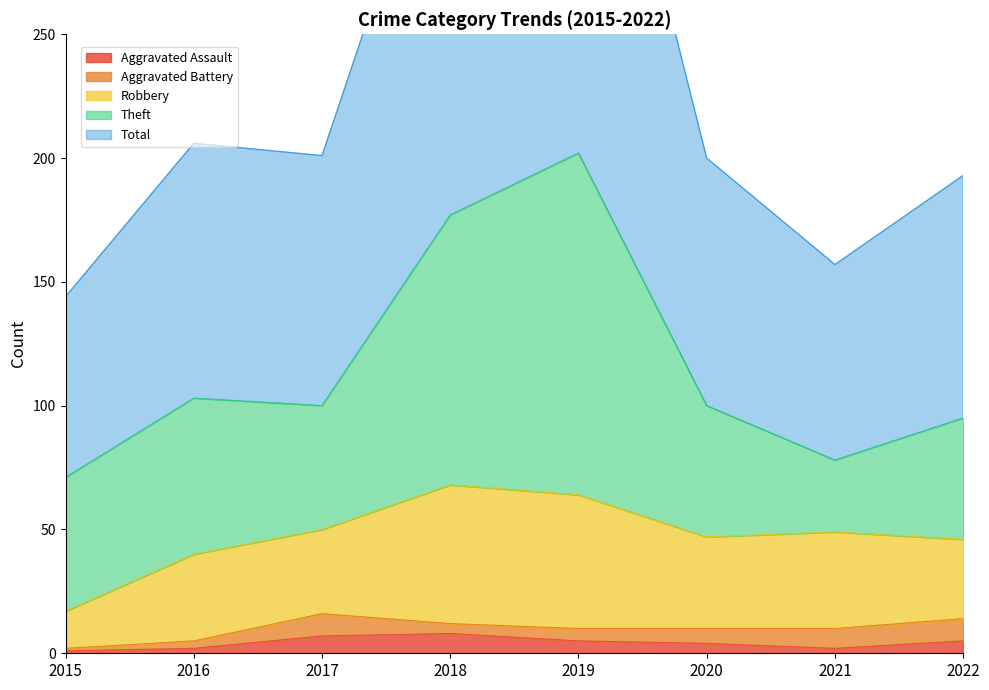

How many interior local valleys does the Theft series have?

2